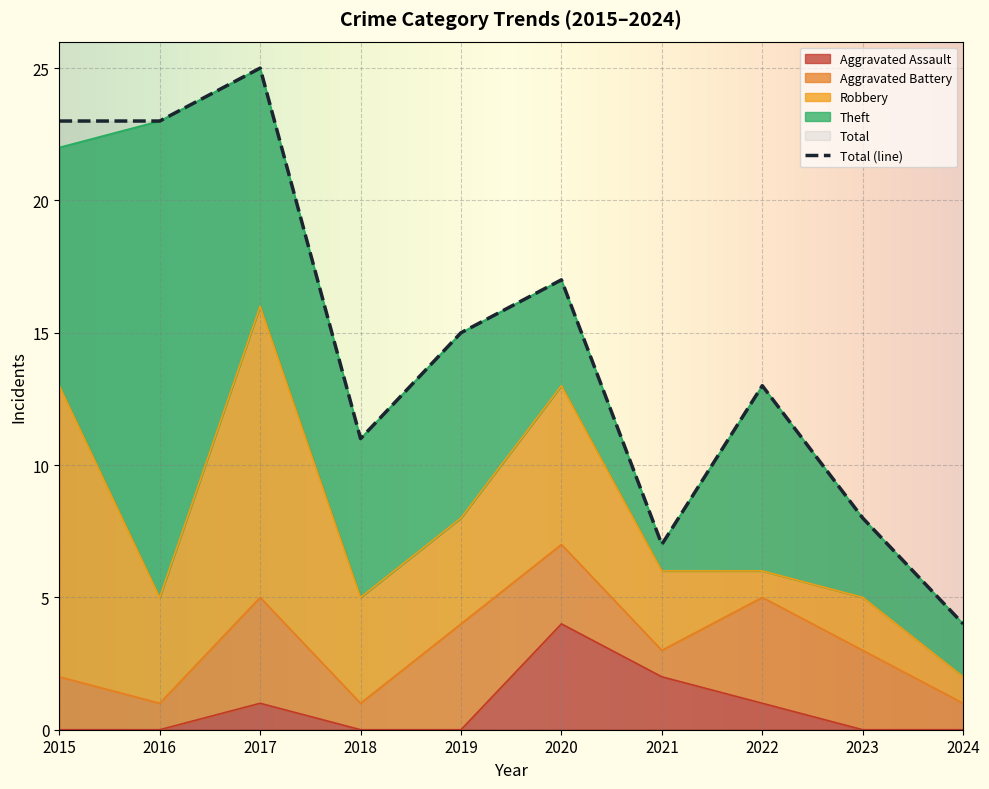

What is the difference between the second highest and minimum values in the Robbery series?

10